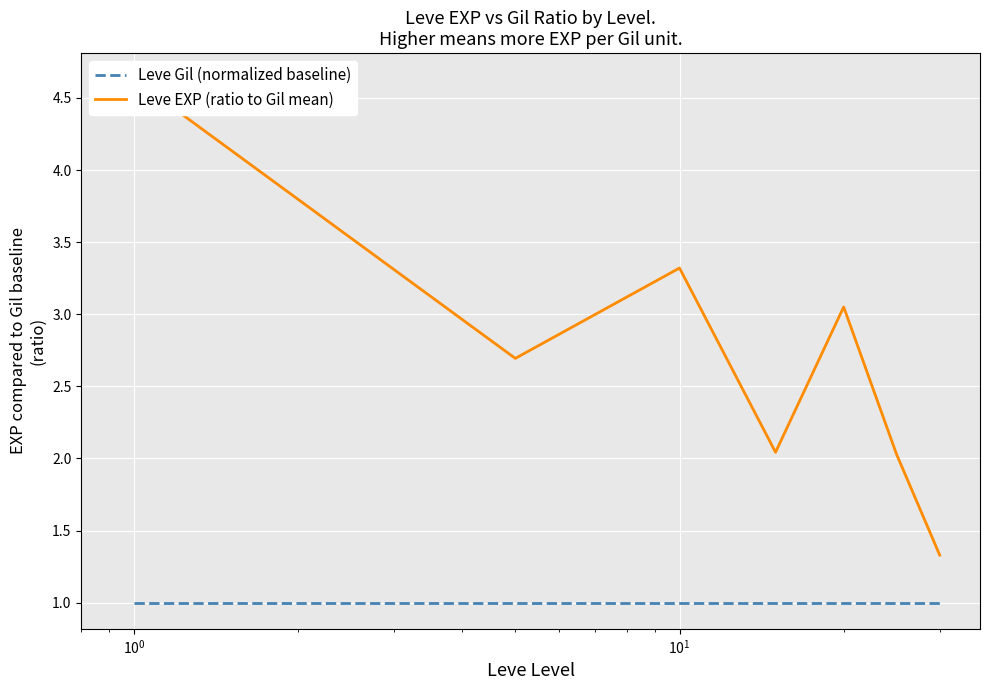

Rank the series by their maximum value, from lowest to highest.

Leve Gil (normalized baseline), Leve EXP (ratio to Gil mean)